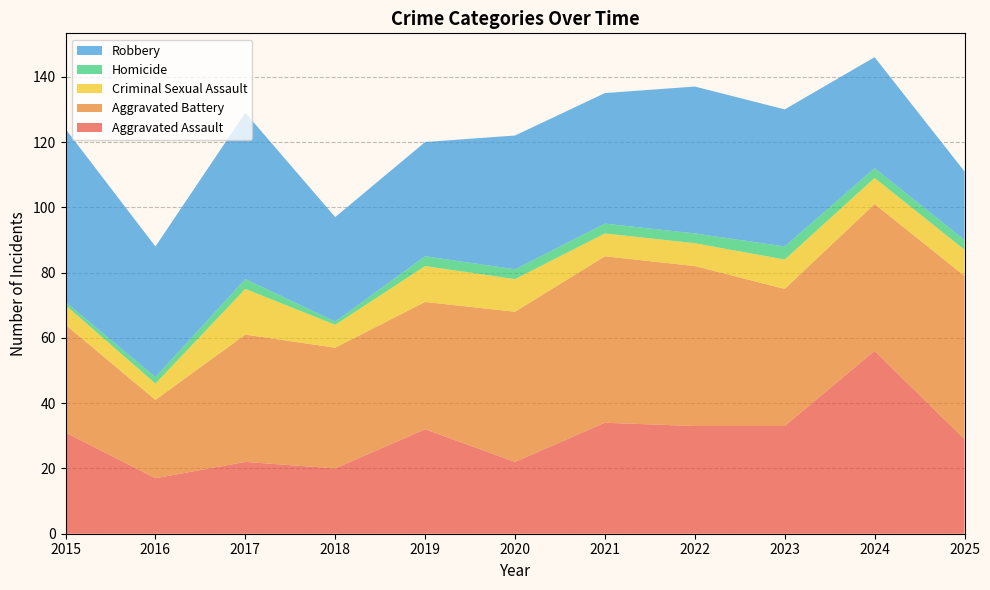

Reading left to right, list all the values displayed in this chart.

Aggravated Assault: 31	17	22	20	32	22	34	33	33	56	29
Aggravated Battery: 33	24	39	37	39	46	51	49	42	45	50
Criminal Sexual Assault: 6	5	14	7	11	10	7	7	9	8	8
Homicide: 1	2	3	1	3	3	3	3	4	3	3
Robbery: 53	40	51	32	35	41	40	45	42	34	21